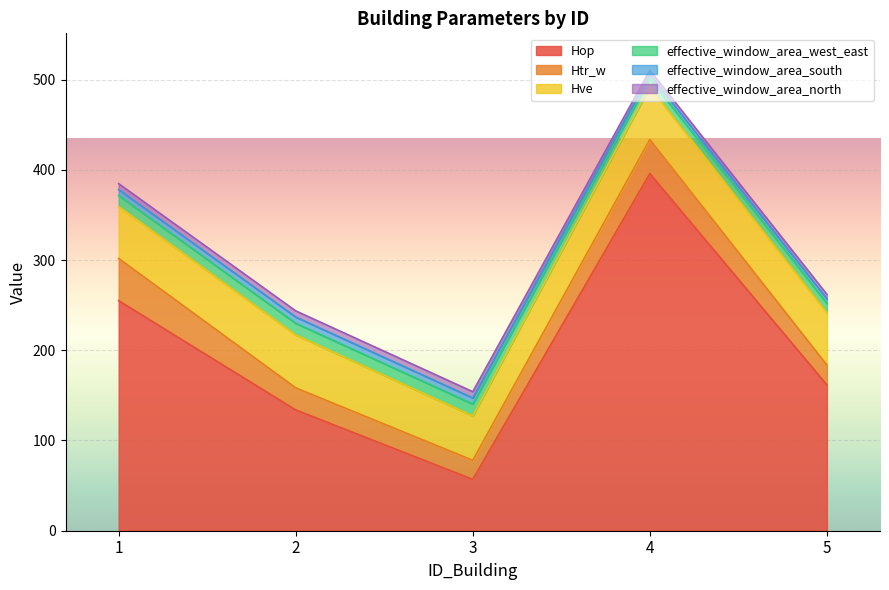

Which series has the largest range (max minus min)?

Hop